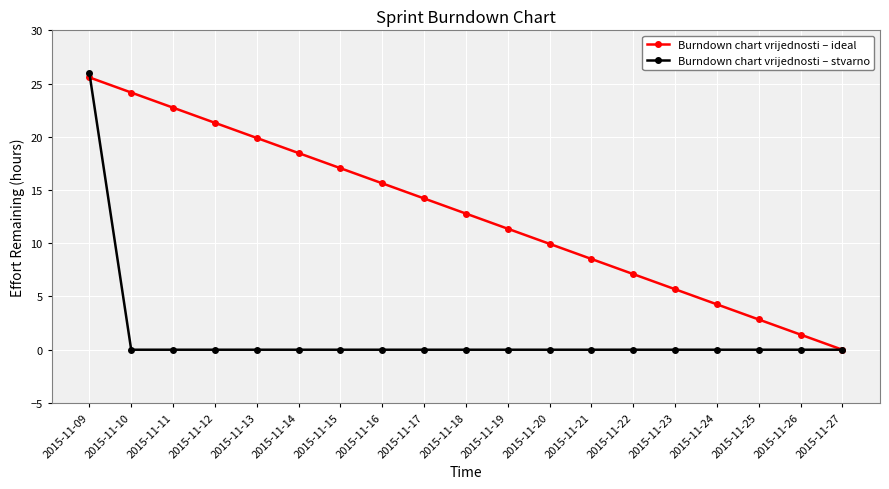

What is the difference between the highest and lowest values at 2015-11-25?

2.8